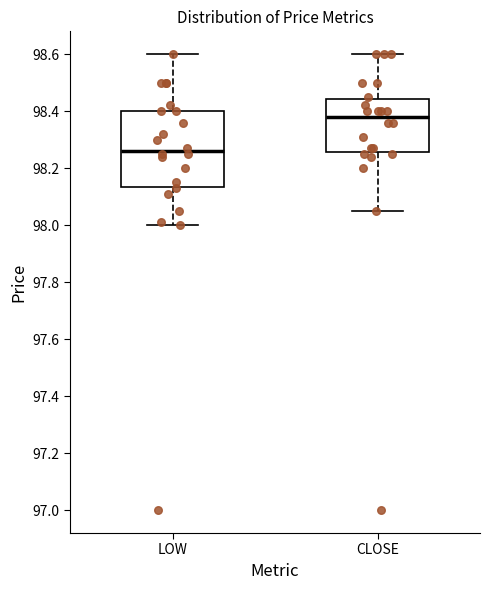

Which box's median line is the lowest?

LOW